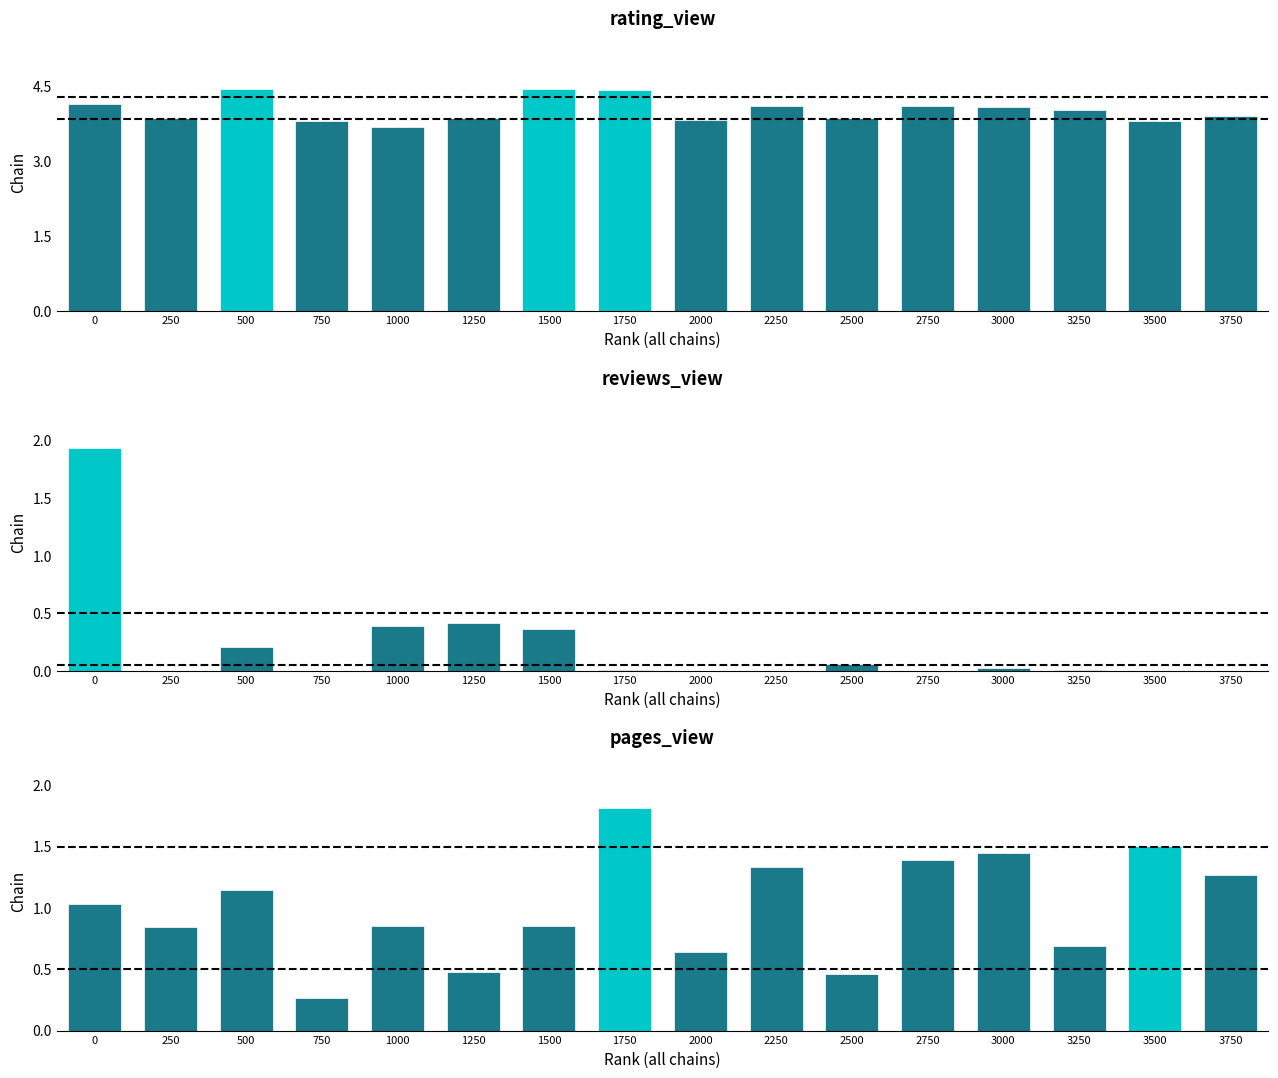

What is the difference between the values at 1500 and 2750?

0.5